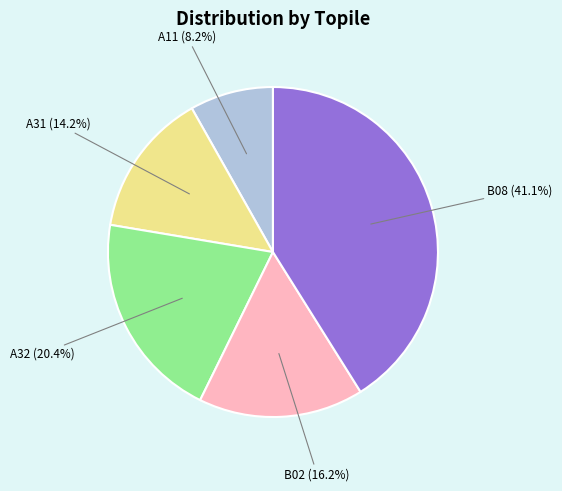

Does any single category account for the majority?

No